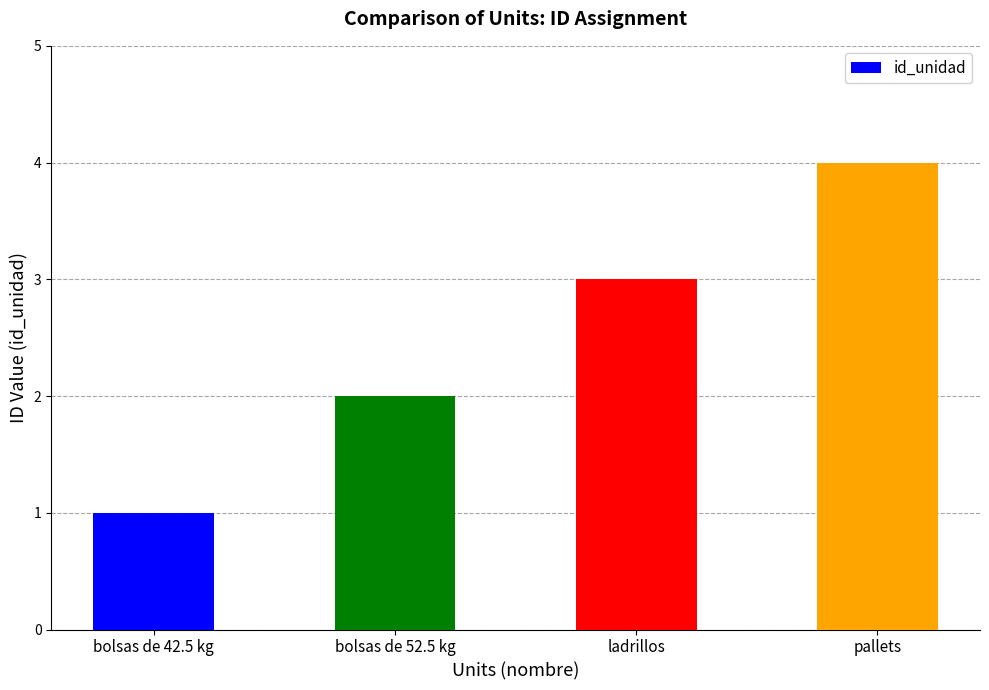

Reading right to left, what are all the values shown in this chart?

4	3	2	1